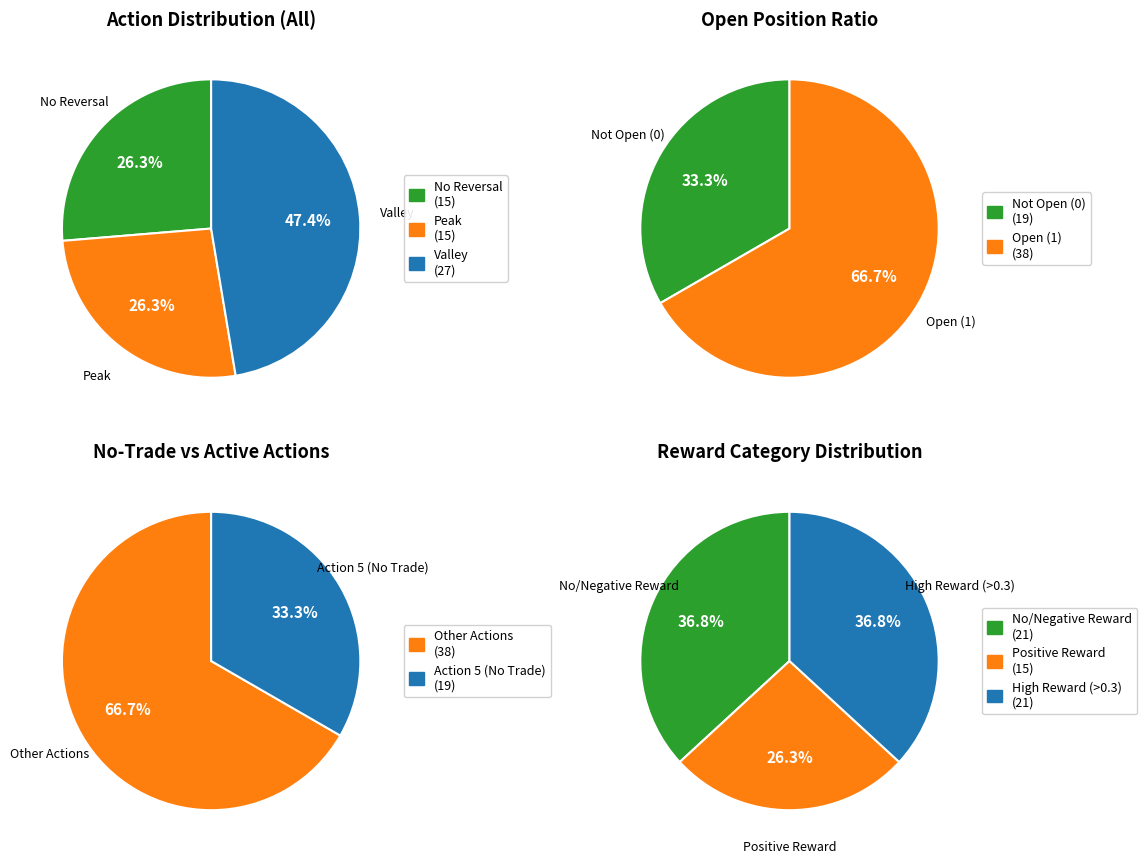

Combined, do Action 5 and Action 3 account for over 50%?

Yes